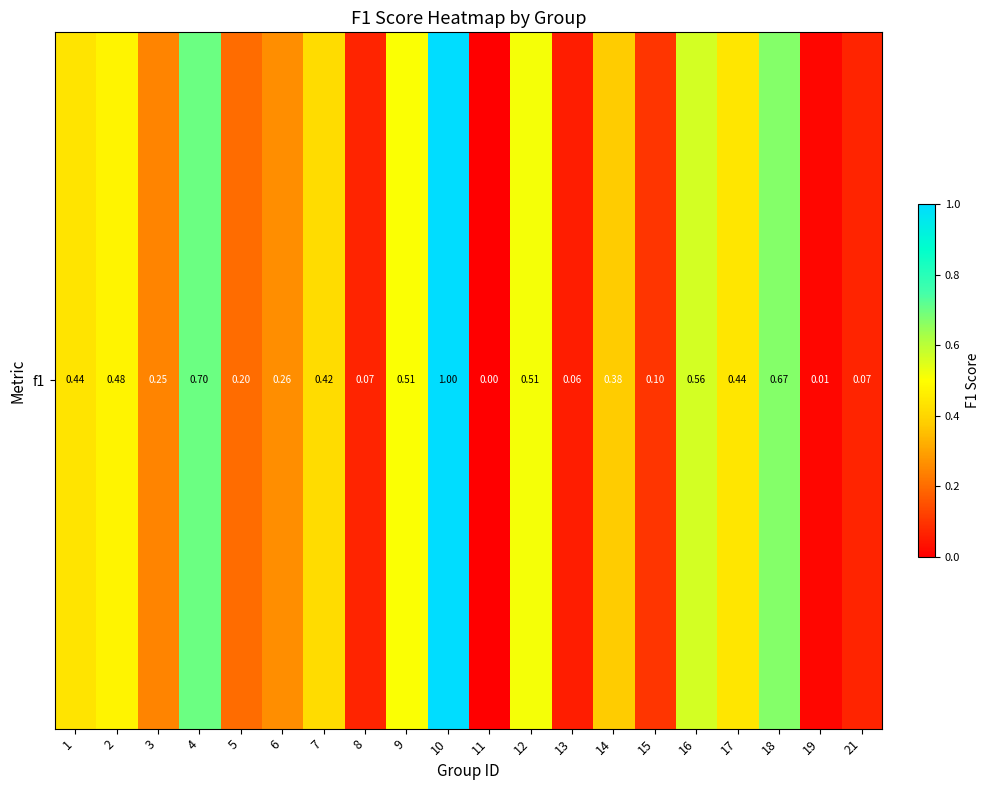

What is the sum of the values at 15 and 17?

0.5